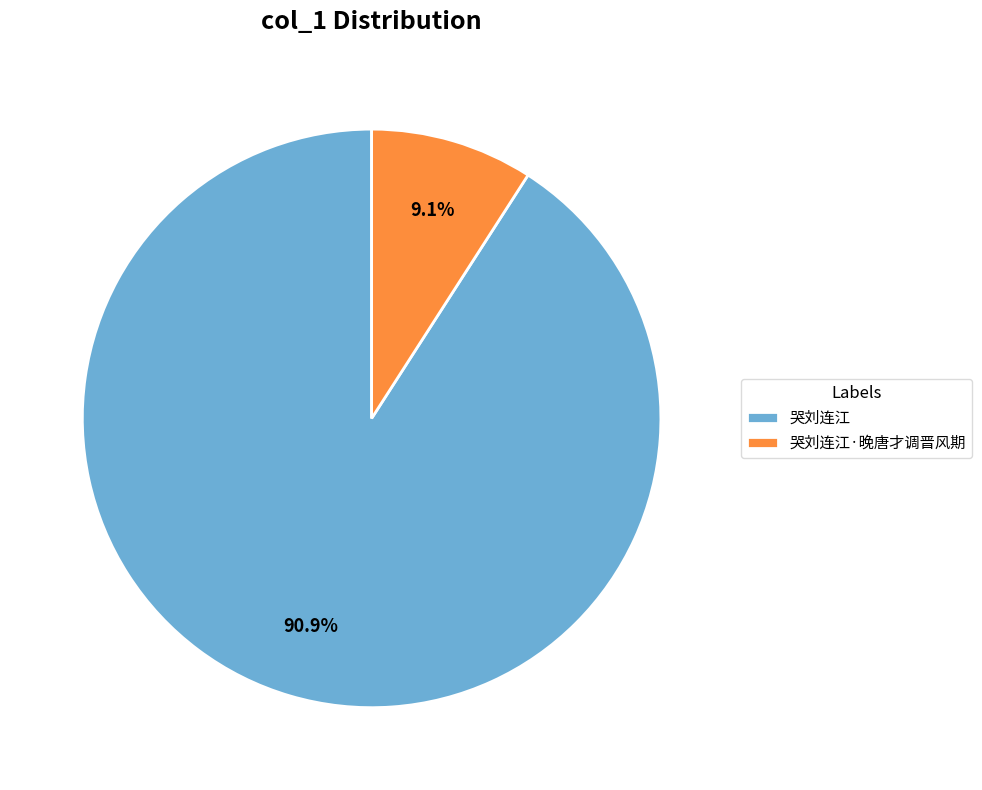

Rank the categories by value from lowest to highest.

哭刘连江·晚唐才调晋风期, 哭刘连江